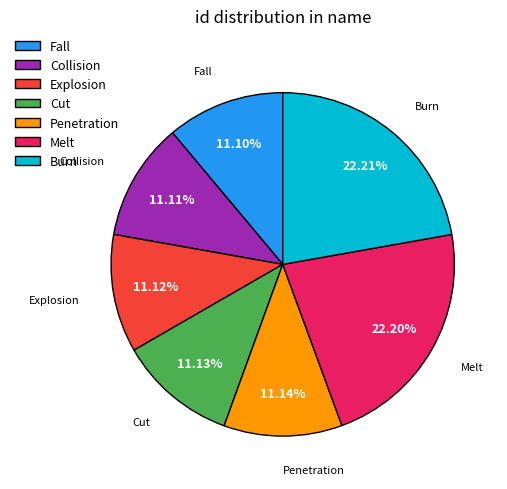

Between Fall and Burn, which is larger?

Burn